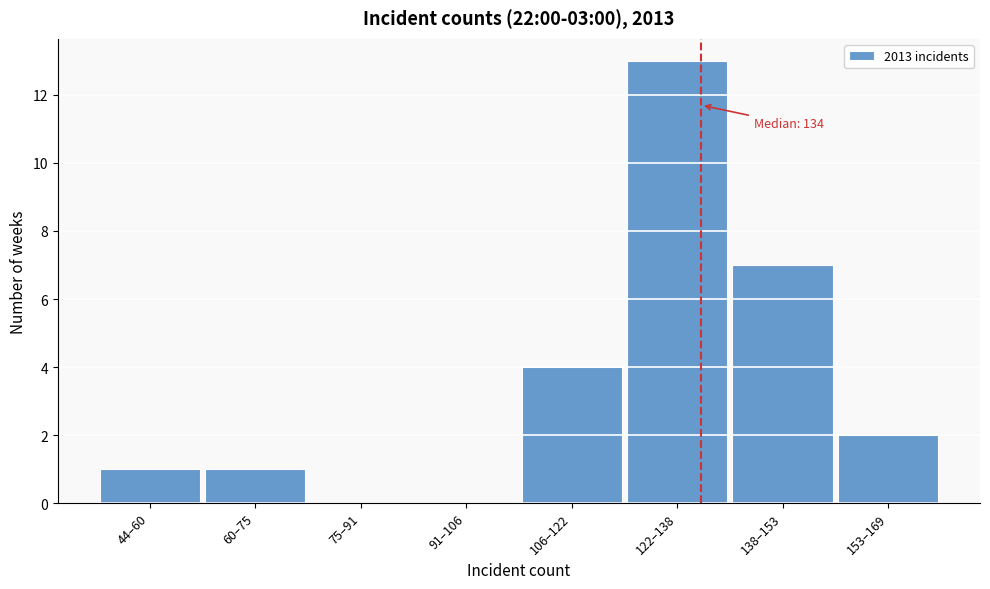

Reading right to left, list all the values displayed in this chart.

153–169=2	138–153=7	122–138=13	106–122=4	91–106=0	75–91=0	60–75=1	44–60=1